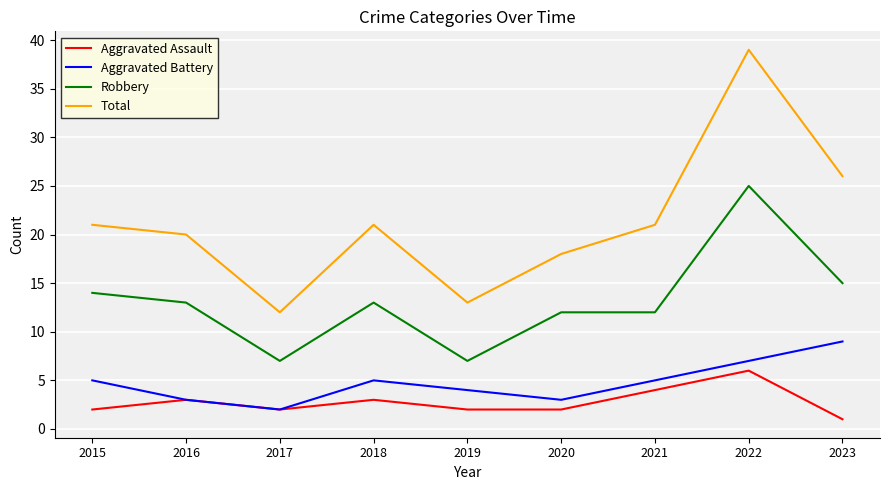

The value of Robbery at 2020 is 6. True or false?

False